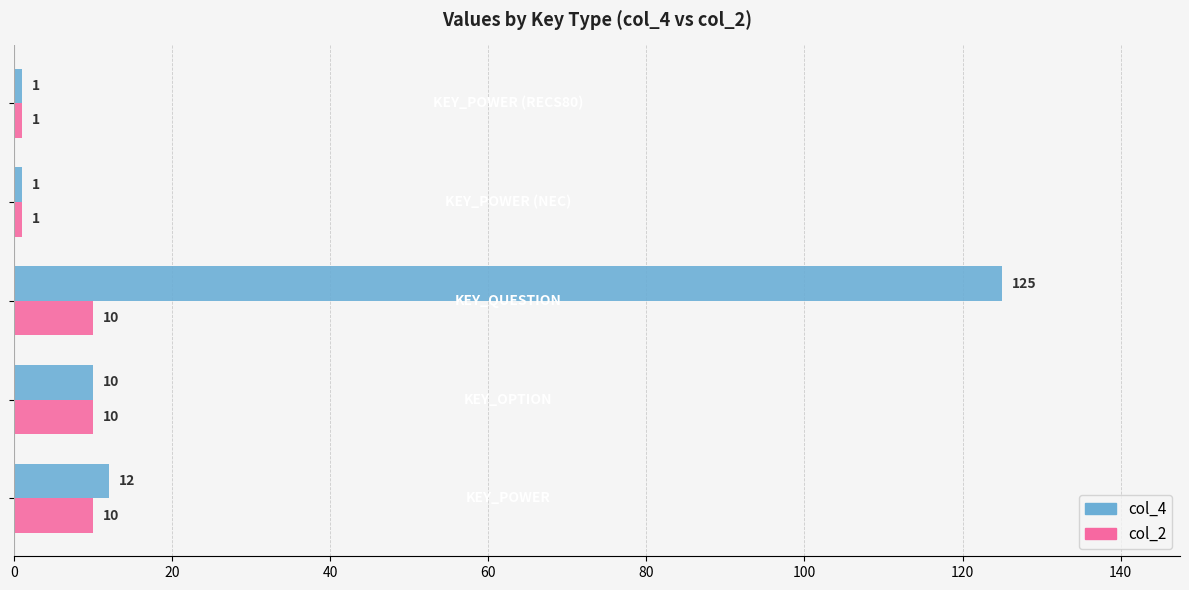

What is the average value of the col_4 series?

30